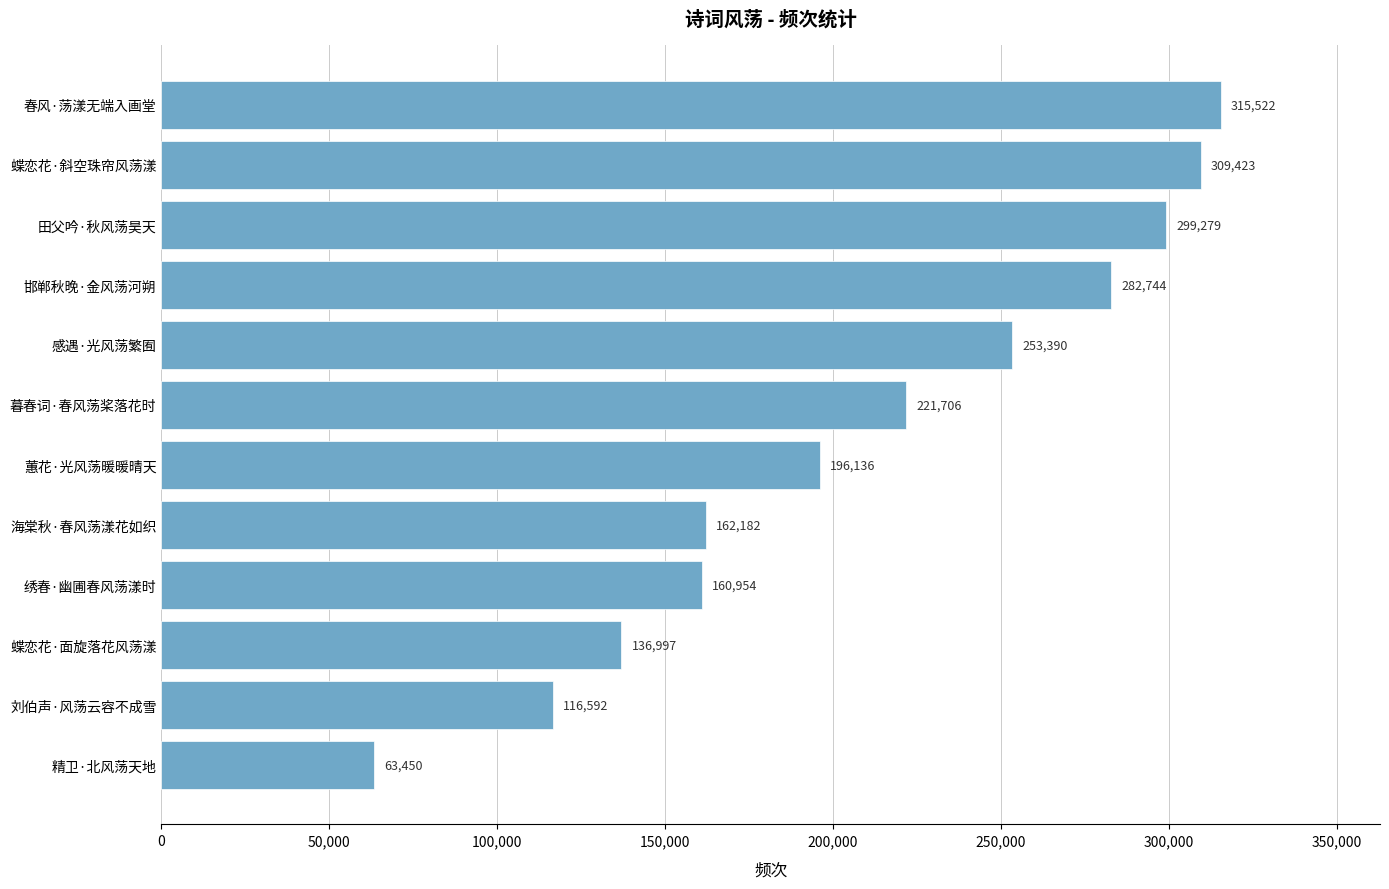

Approximately how many times larger is the value at 邯郸秋晚·金风荡河朔 compared to 田父吟·秋风荡昊天?

0.9